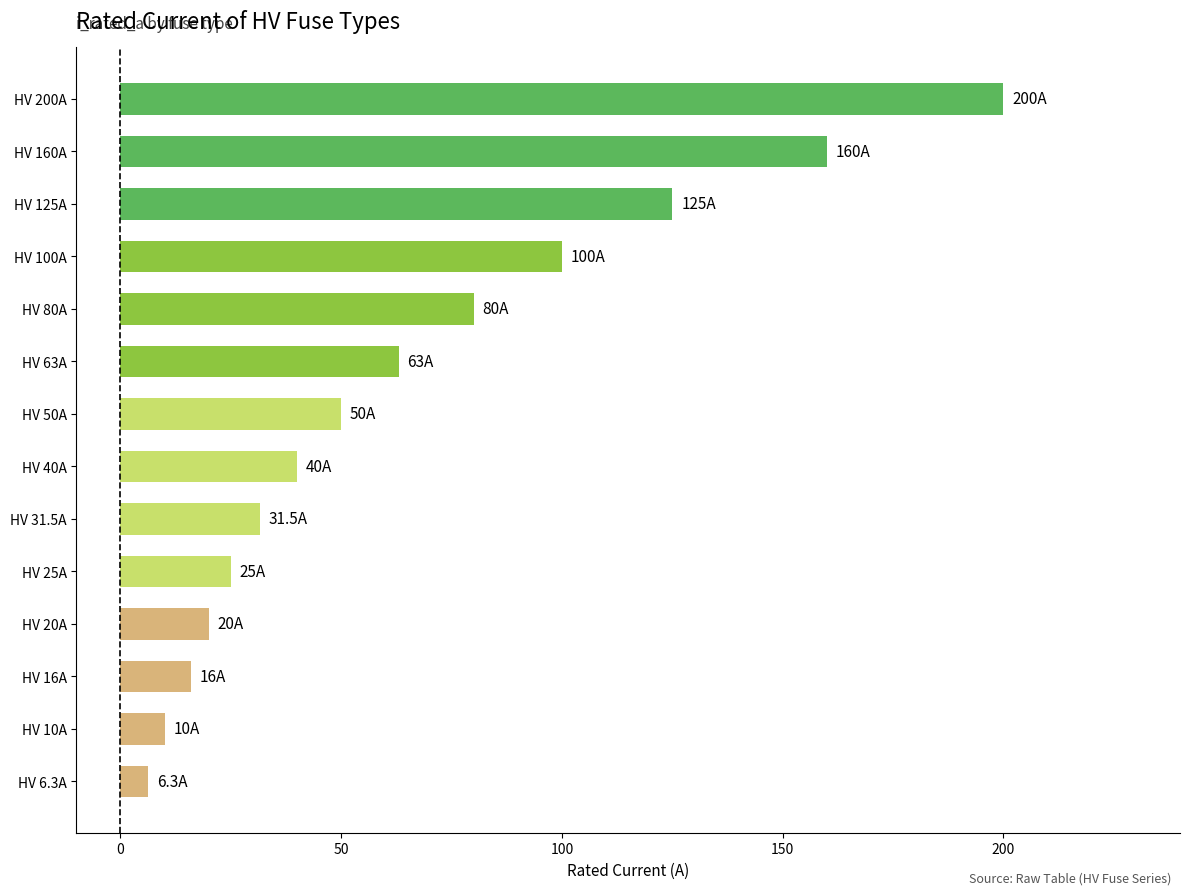

Which has a higher value, HV 50A or HV 31.5A?

HV 50A